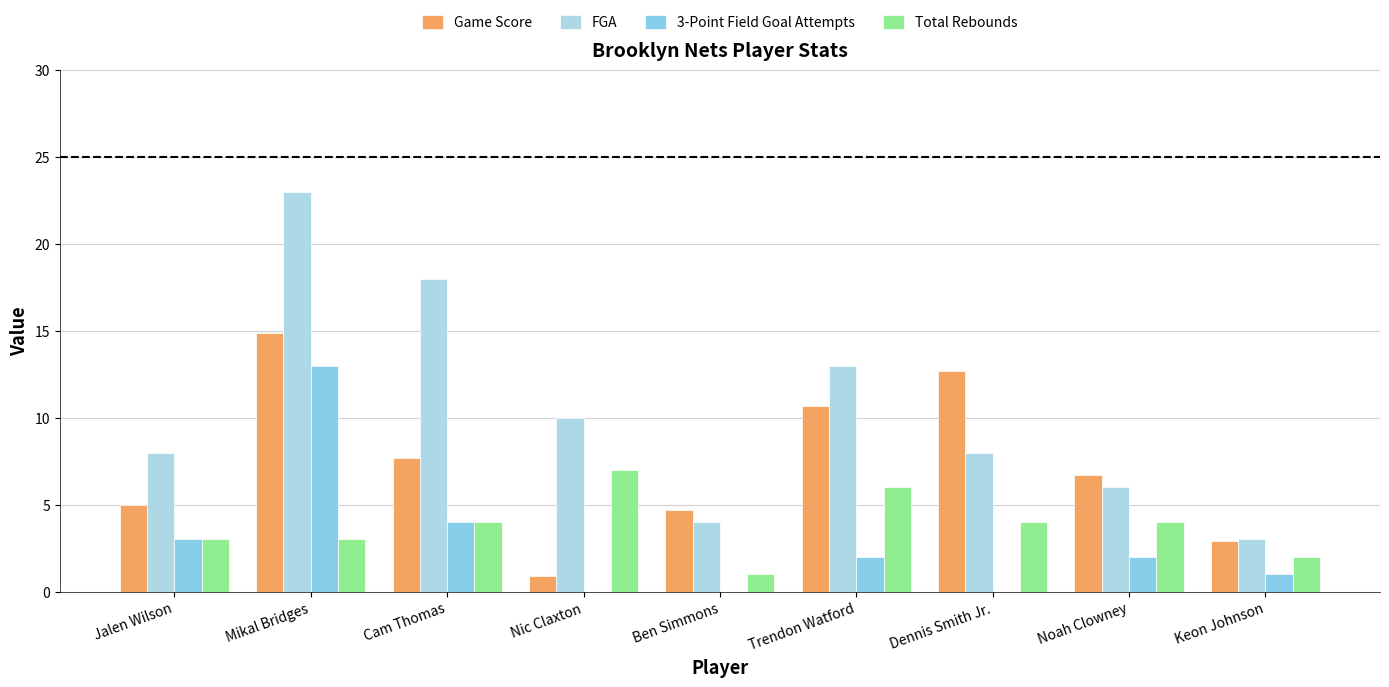

Is it true that Game Score equals 7.7 at Cam Thomas?

True